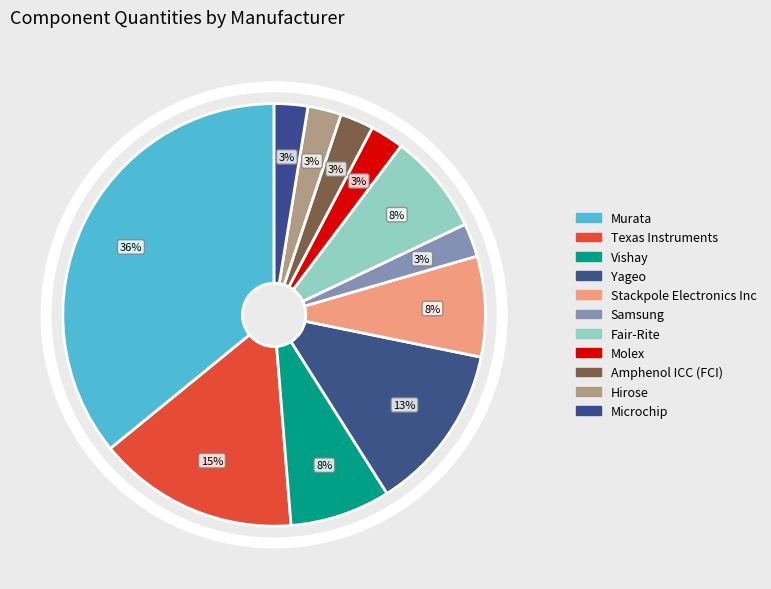

Count the number of slices in the pie.

11